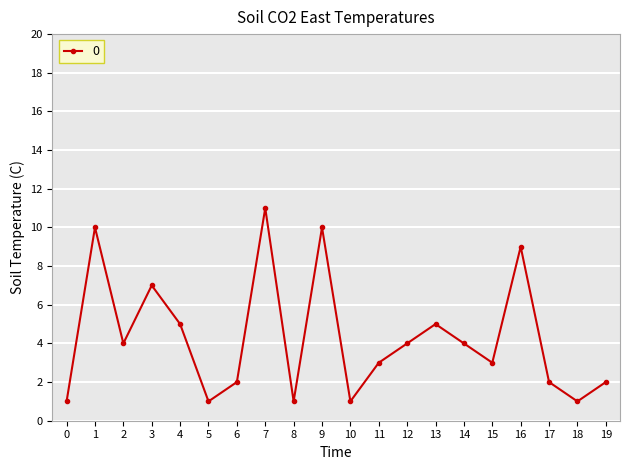

The value at 12 is 4. True or false?

True